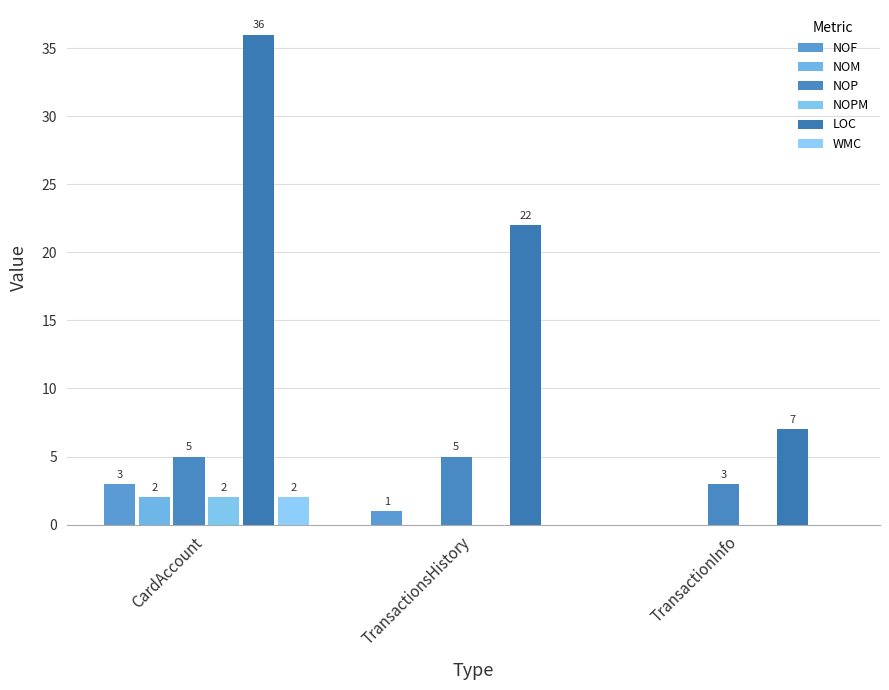

Which series has the widest spread of values?

LOC